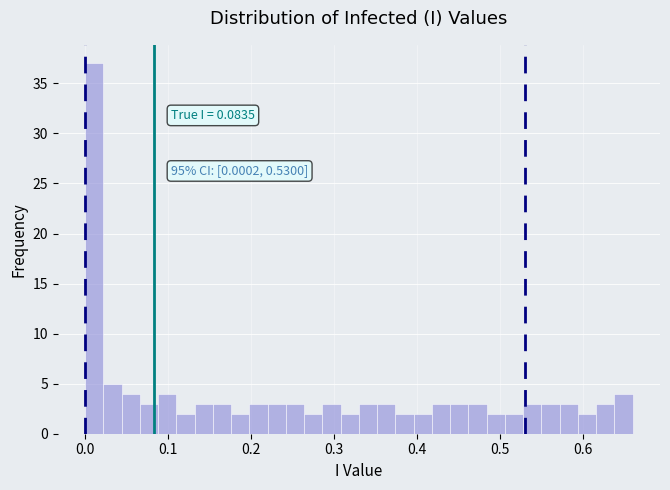

Around what value on the x-axis is the tallest bar? Give the approximate position of its centre, as read against the axis.

0.01